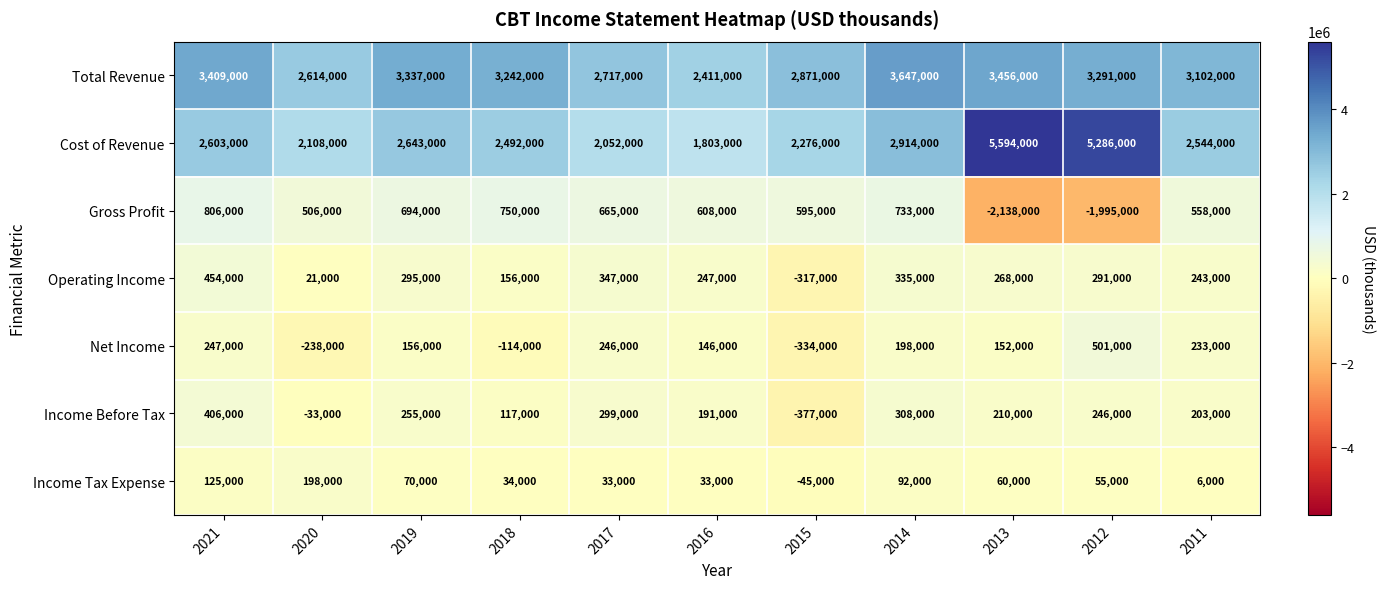

List the series in order of their peak value, highest first.

Cost of Revenue, Total Revenue, Gross Profit, Net Income, Operating Income, Income Before Tax, Income Tax Expense